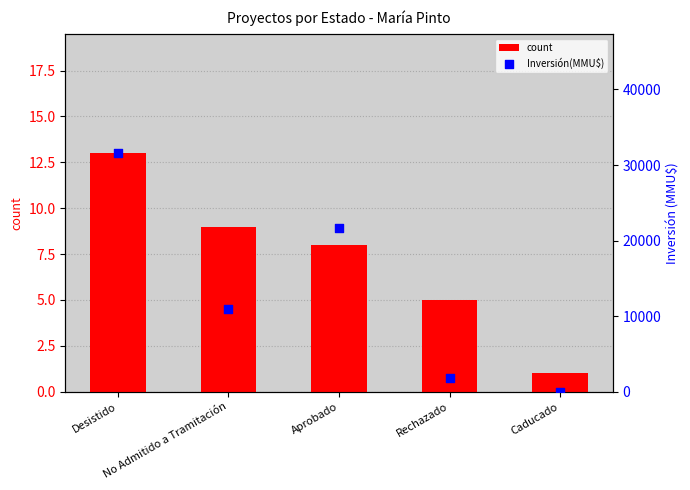

What are all the series names shown in the legend?

count, Inversión(MMU$)